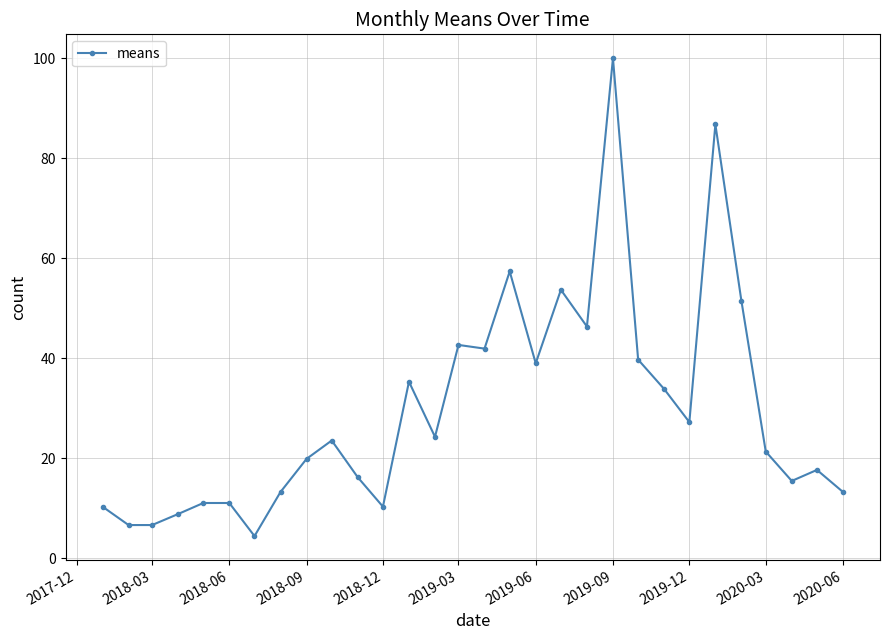

What is the value of the 1st point from the left?

10.3